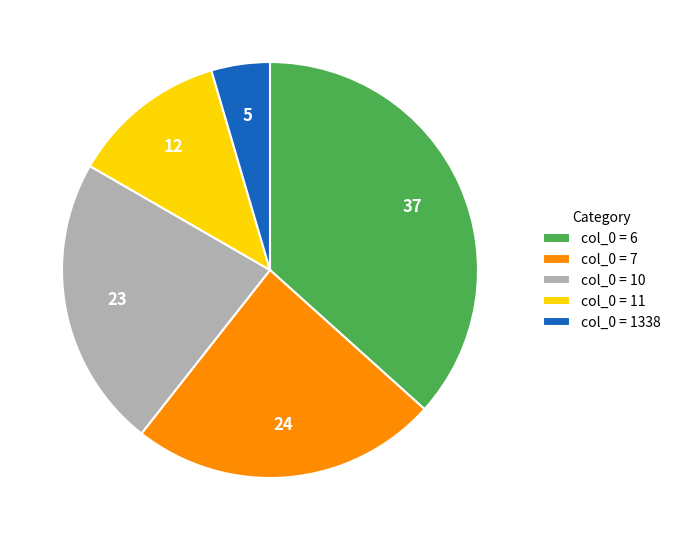

Which slice is the largest?

col_0 = 6